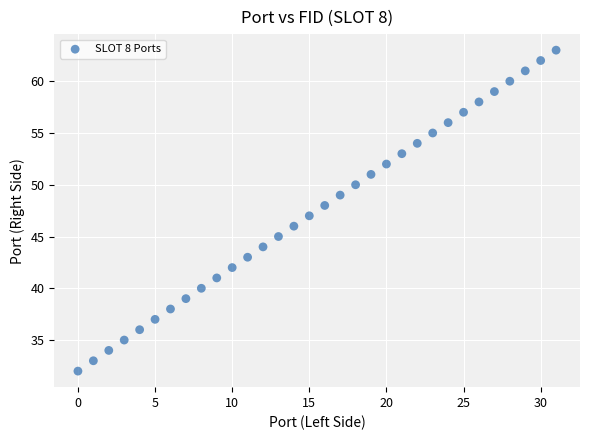

What is the range of X values (max minus min)?

31